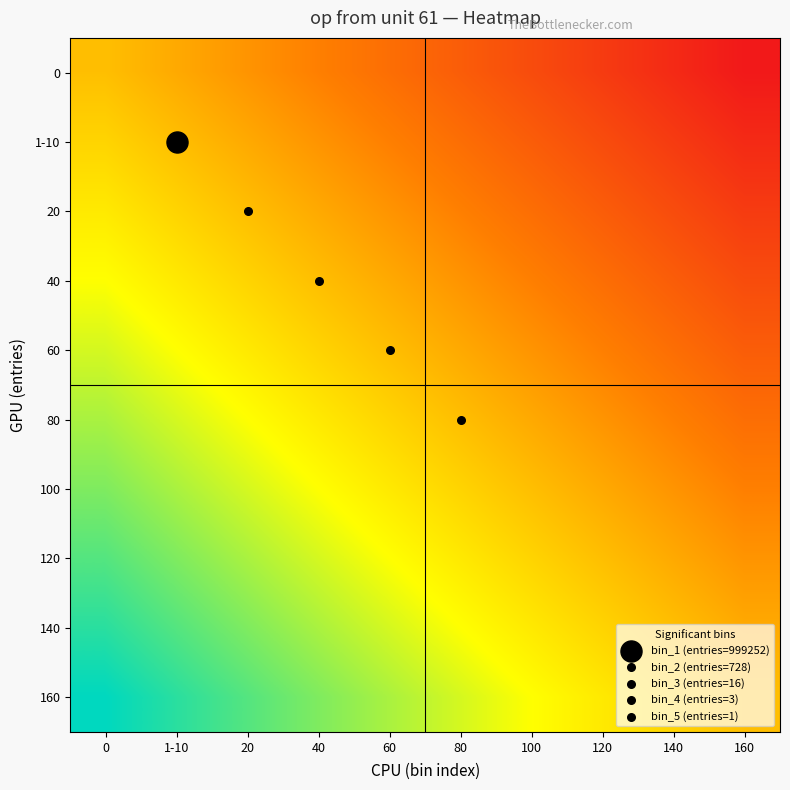

Reading left to right, transcribe all the data shown in this chart.

0: 0=0.5	1-10=0.4	20=0.4	40=0.3	60=0.3	80=0.2	100=0.2	120=0.1	140=0.1	160=0.0
1-10: 0=0.6	1-10=0.5	20=0.4	40=0.4	60=0.3	80=0.3	100=0.2	120=0.2	140=0.1	160=0.1
20: 0=0.6	1-10=0.6	20=0.5	40=0.4	60=0.4	80=0.3	100=0.3	120=0.2	140=0.2	160=0.1
40: 0=0.7	1-10=0.6	20=0.6	40=0.5	60=0.4	80=0.4	100=0.3	120=0.3	140=0.2	160=0.2
60: 0=0.7	1-10=0.7	20=0.6	40=0.6	60=0.5	80=0.4	100=0.4	120=0.3	140=0.3	160=0.2
80: 0=0.8	1-10=0.7	20=0.7	40=0.6	60=0.6	80=0.5	100=0.4	120=0.4	140=0.3	160=0.3
100: 0=0.8	1-10=0.8	20=0.7	40=0.7	60=0.6	80=0.6	100=0.5	120=0.4	140=0.4	160=0.3
120: 0=0.9	1-10=0.8	20=0.8	40=0.7	60=0.7	80=0.6	100=0.6	120=0.5	140=0.4	160=0.4
140: 0=0.9	1-10=0.9	20=0.8	40=0.8	60=0.7	80=0.7	100=0.6	120=0.6	140=0.5	160=0.4
160: 0=1.0	1-10=0.9	20=0.9	40=0.8	60=0.8	80=0.7	100=0.7	120=0.6	140=0.6	160=0.5